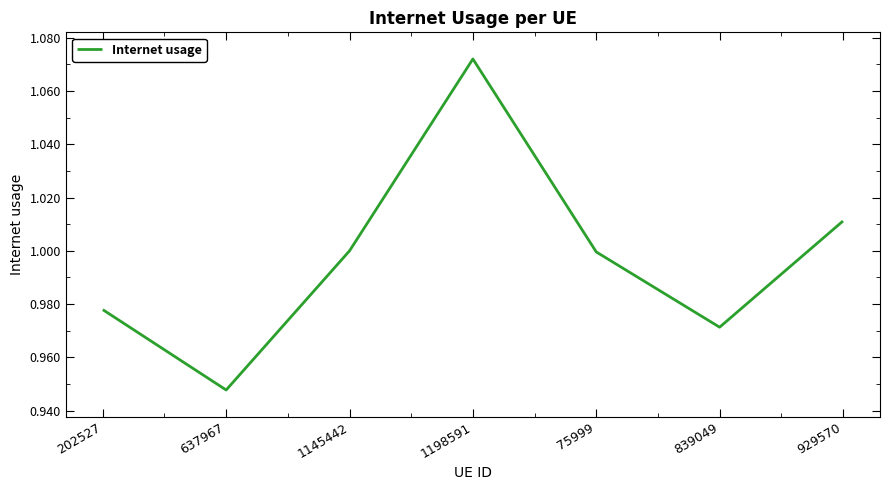

Which has a higher value, 929570 or 637967?

929570